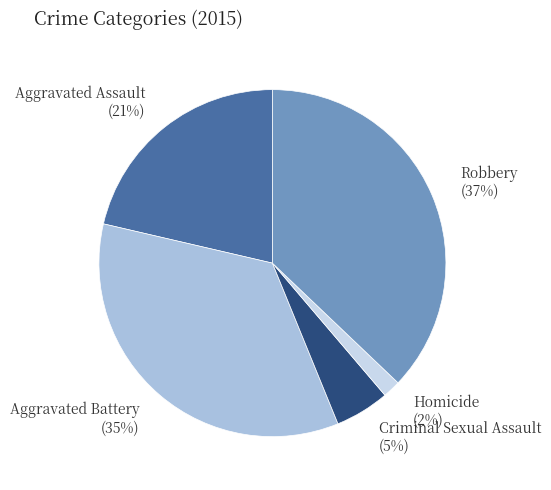

Is Aggravated Battery the majority of the pie?

No